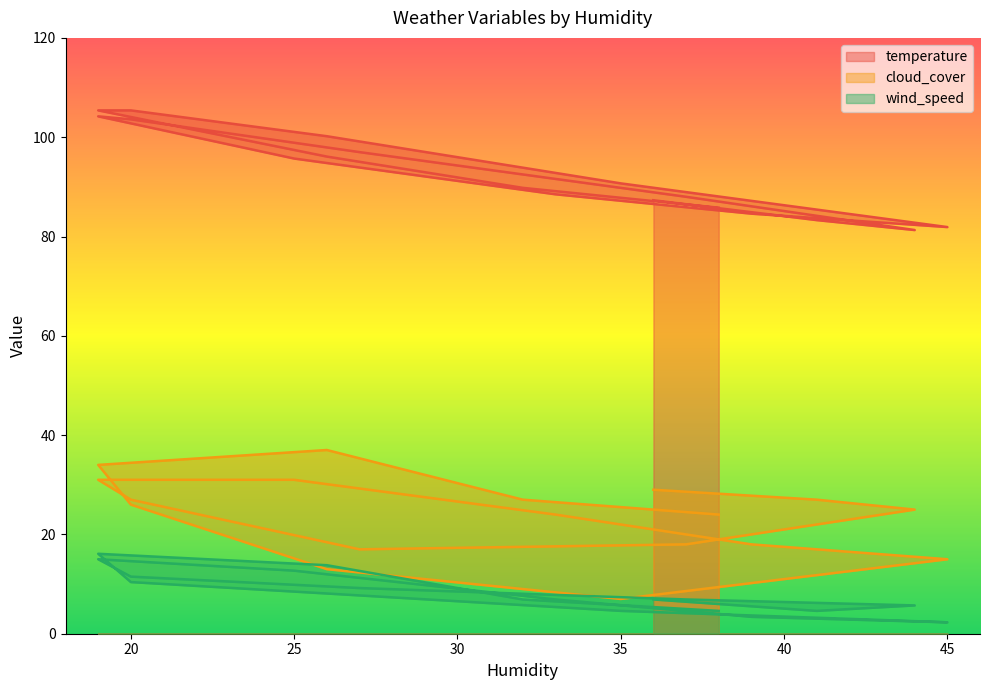

What is the spread (max minus min) of values at 41?

78.7